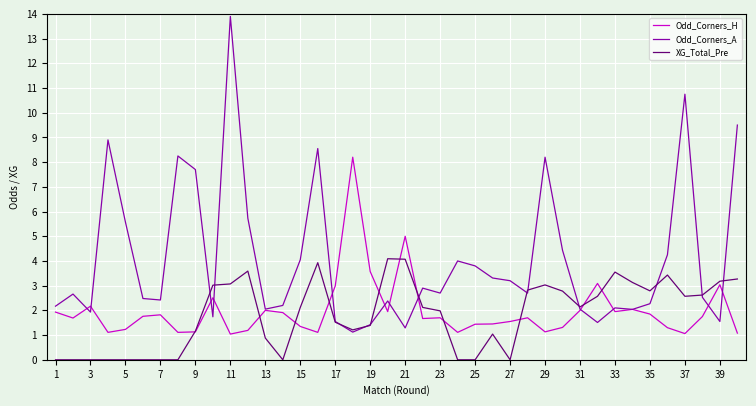

What is the maximum value shown in the chart?

13.9